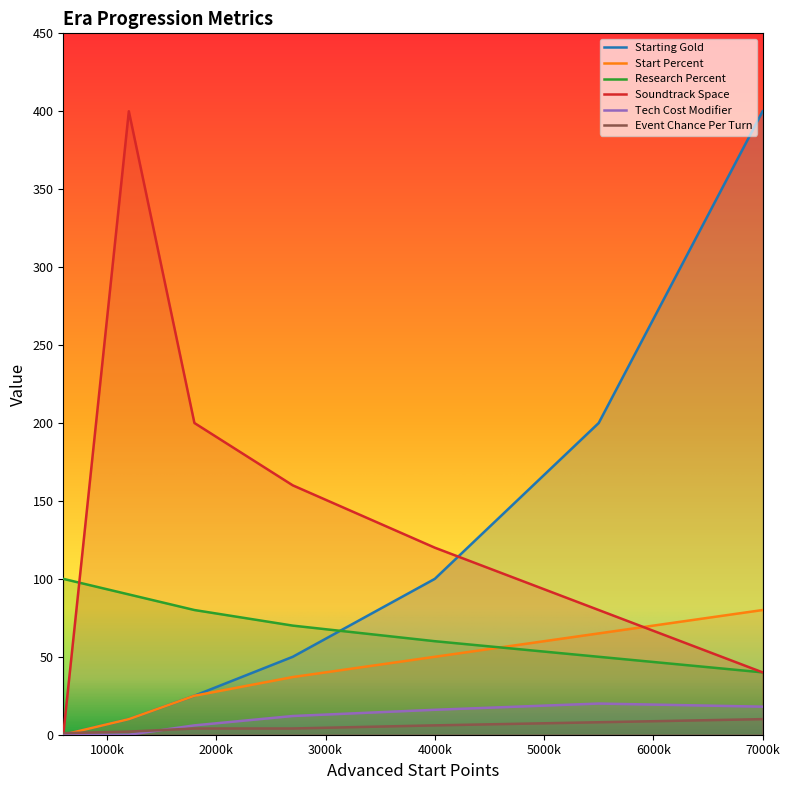

How many Start Percent values are between 10 and 65?

5